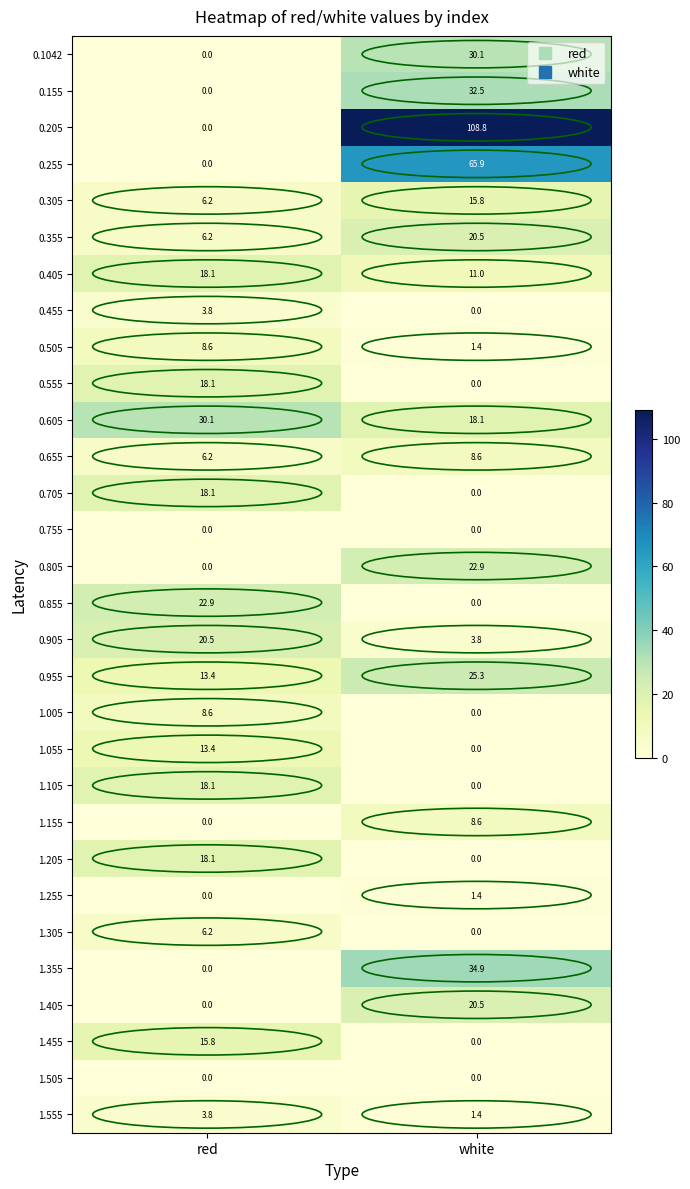

At how many categories does at least one series exceed 44?

1